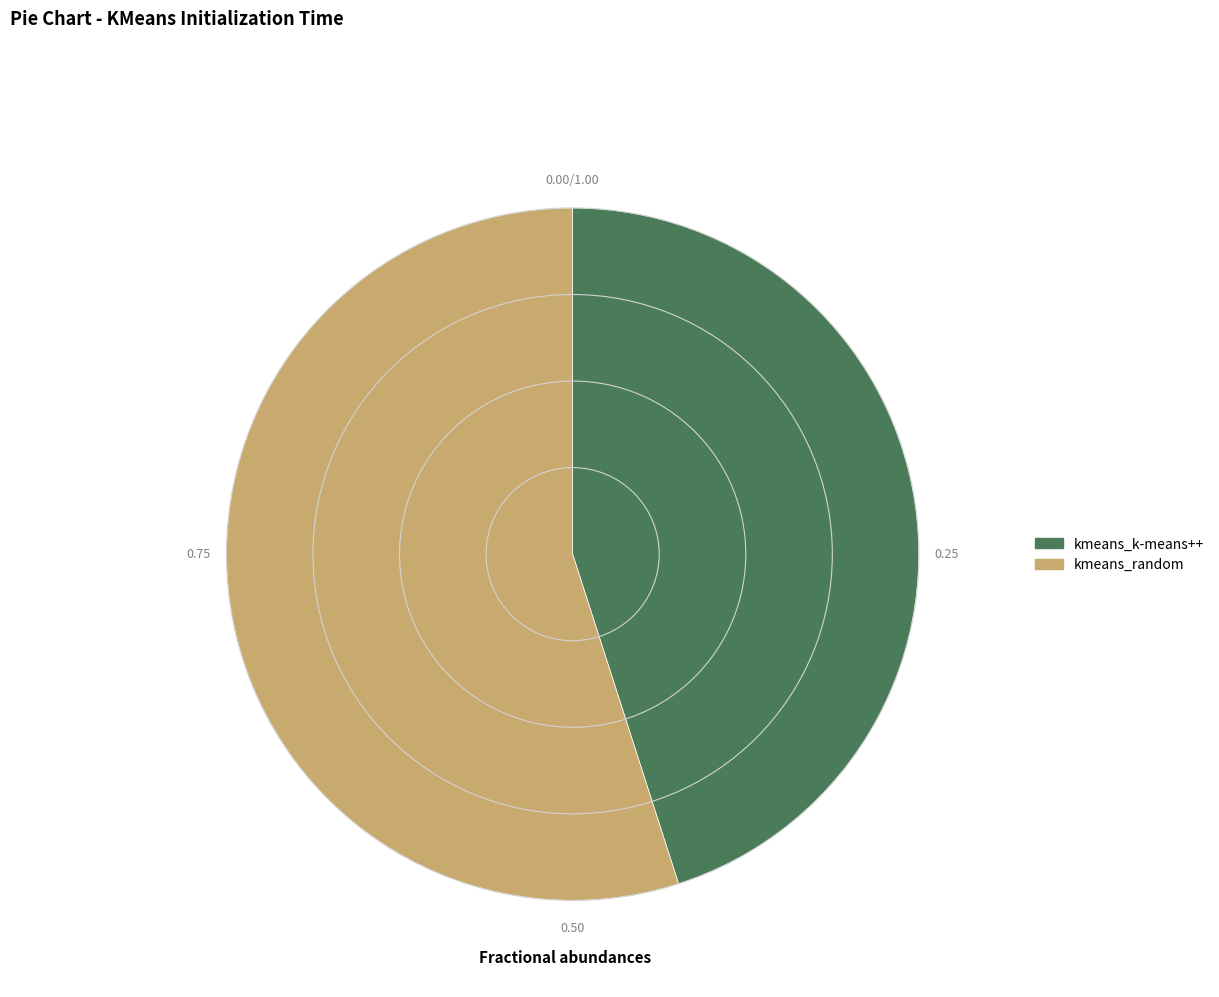

Does any single category account for the majority?

Yes